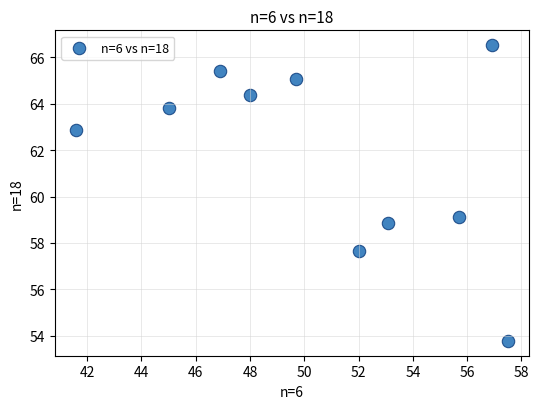

What Y value in the scatter plot is closest to 60?

59.1